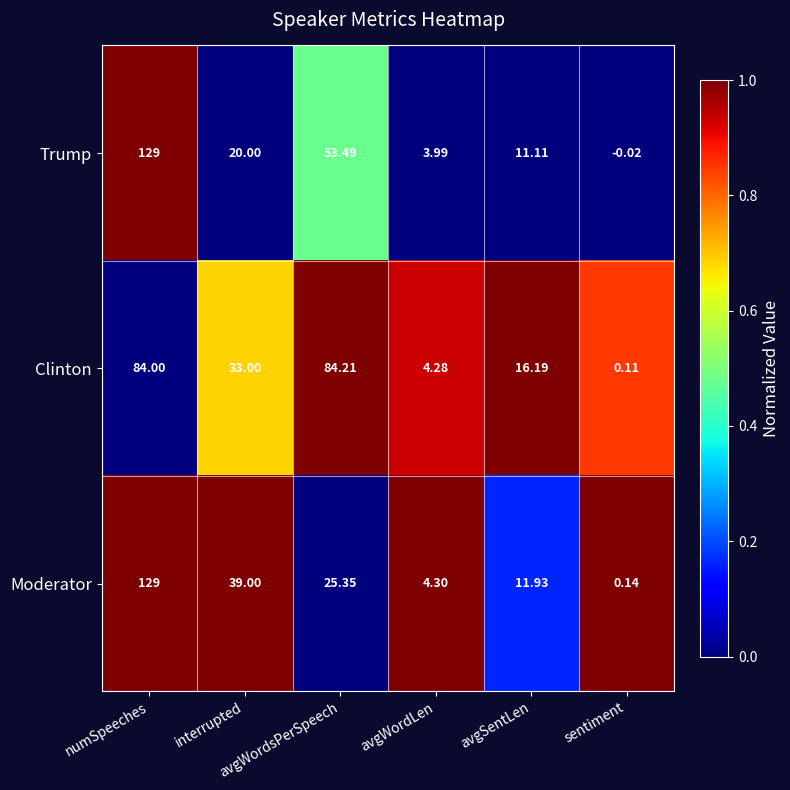

List the series in order of their overall mean, lowest first.

Moderator, Trump, Clinton